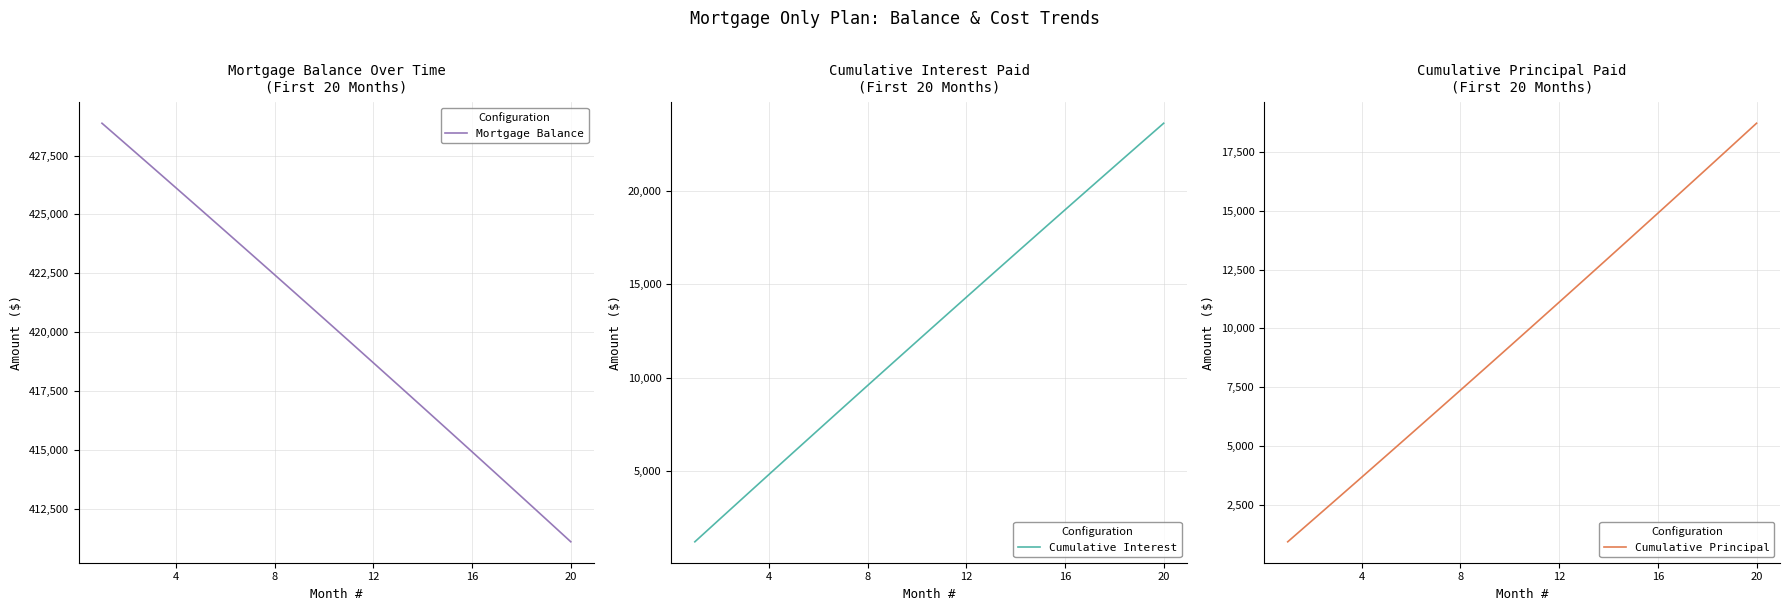

The value of Cumulative Principal at 16 is 2522.9. True or false?

False